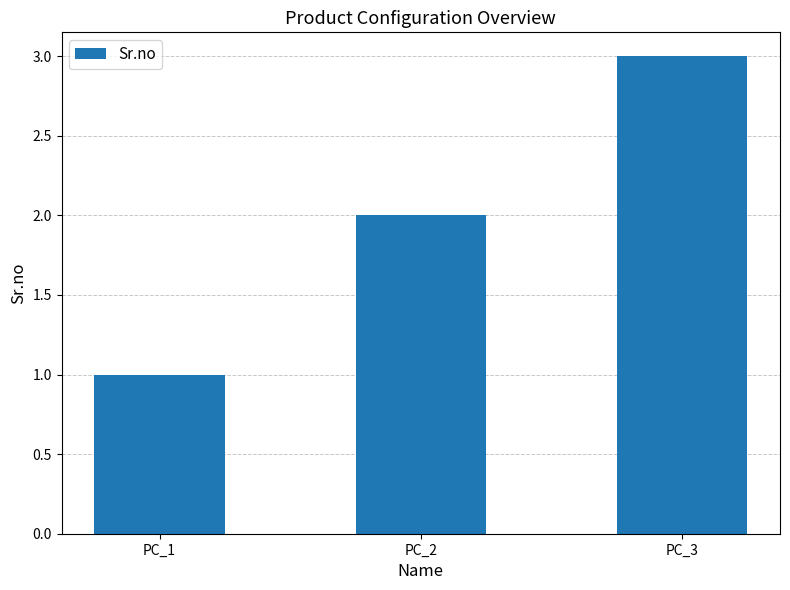

What is the value of the 2nd bar from the left?

2